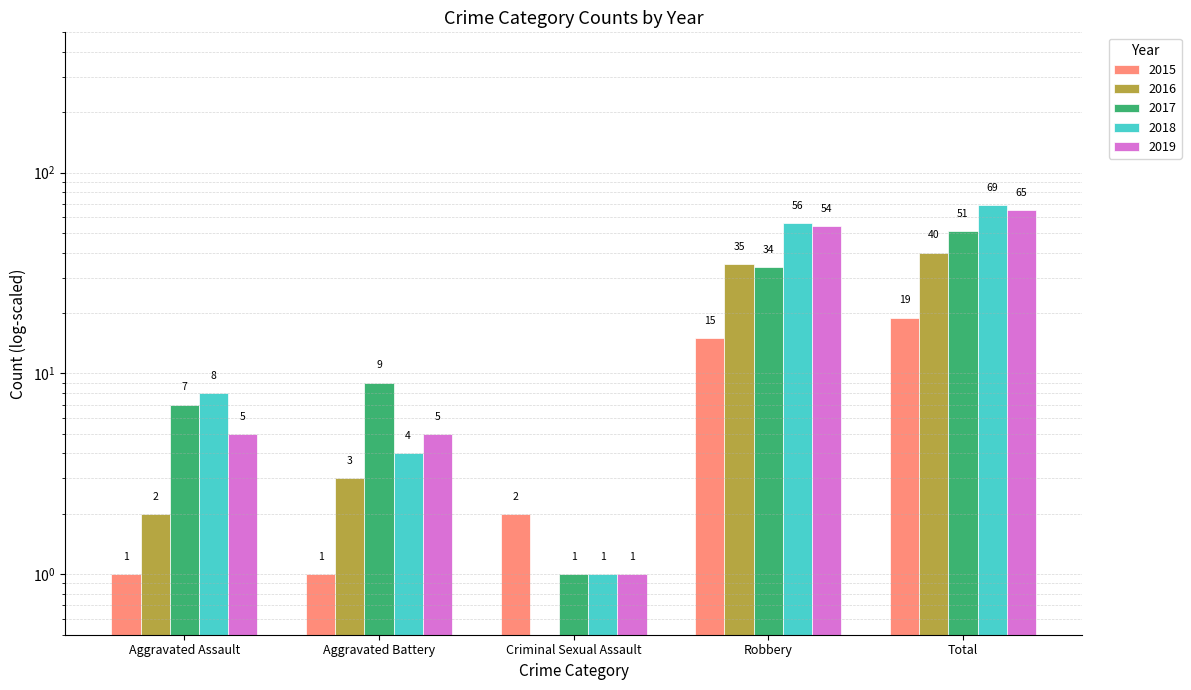

How many groups of bars are there?

5